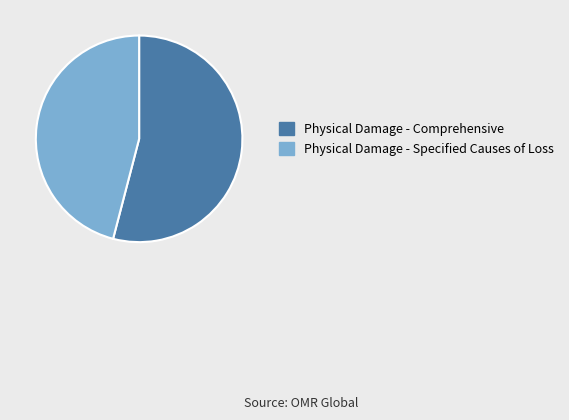

Combined, do Physical Damage - Comprehensive and Physical Damage - Specified Causes of Loss account for over 50%?

Yes